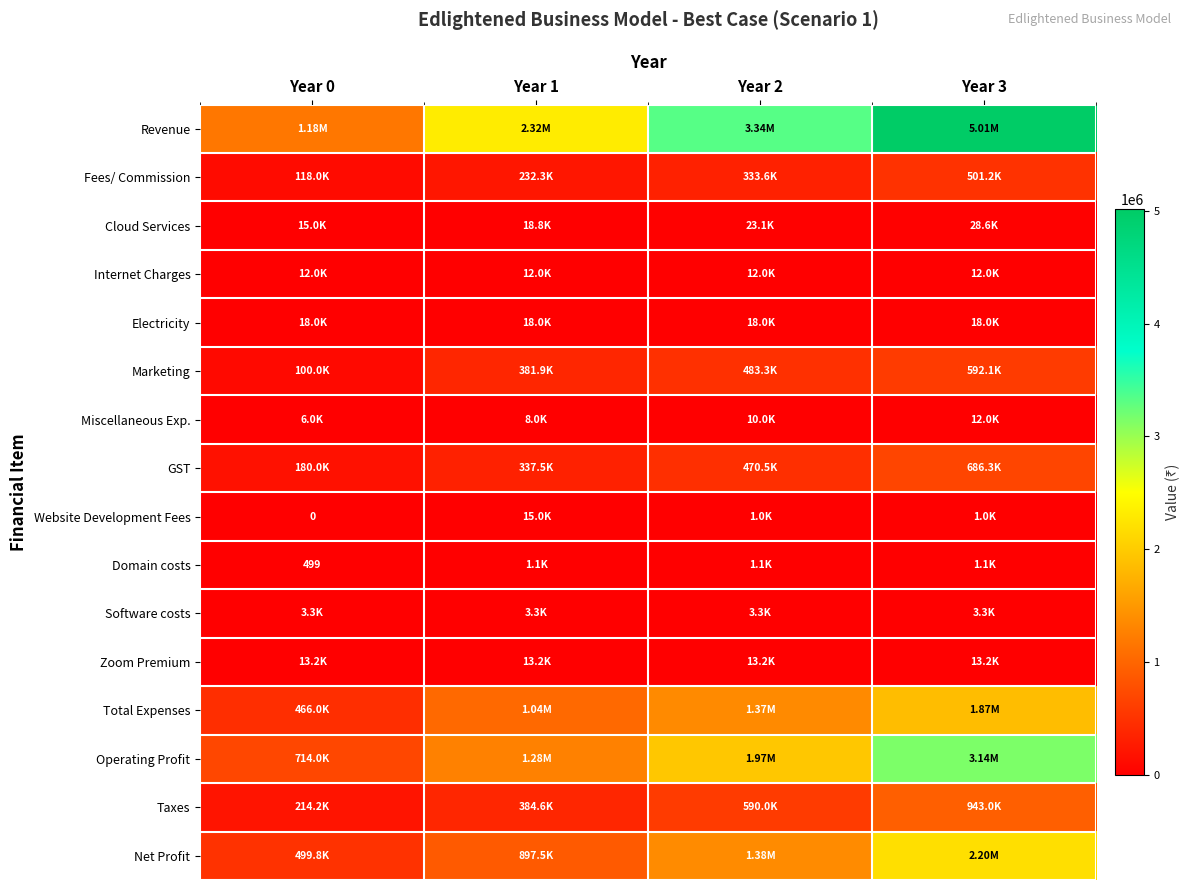

The value of Marketing at Year 0 is 100000.0. True or false?

True